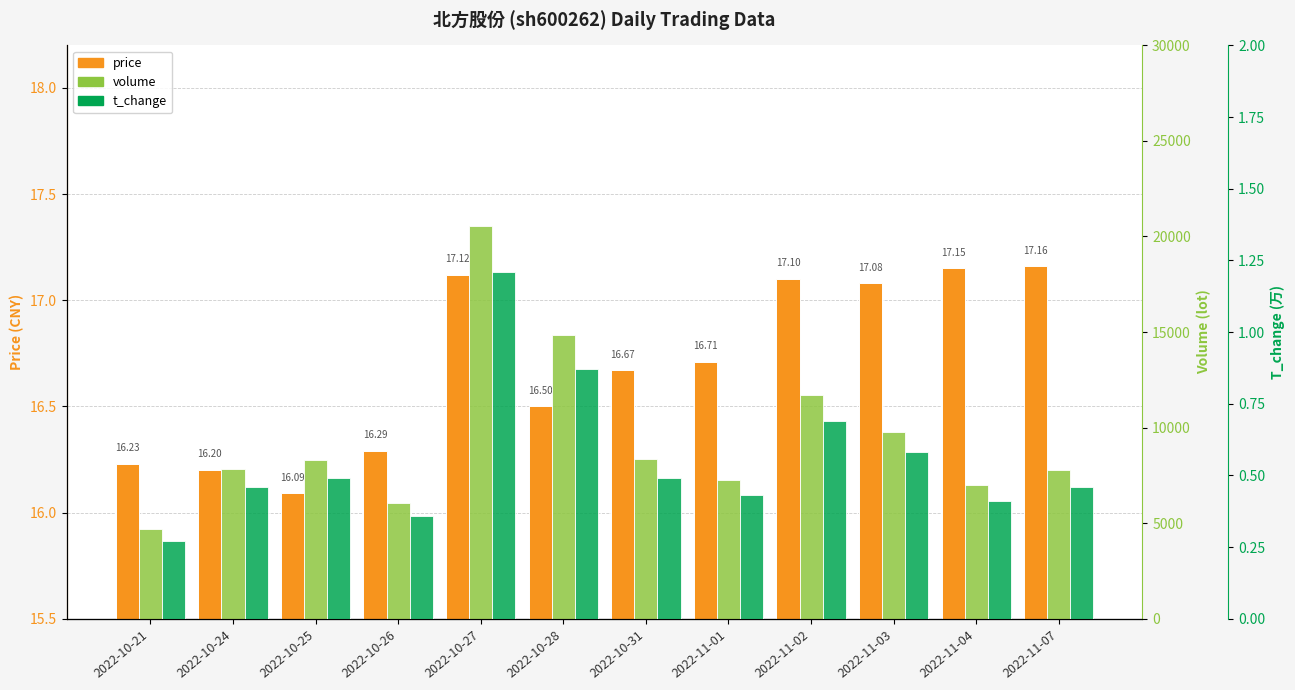

Rank the series at 2022-10-25 from lowest to highest value.

t_change, price, volume